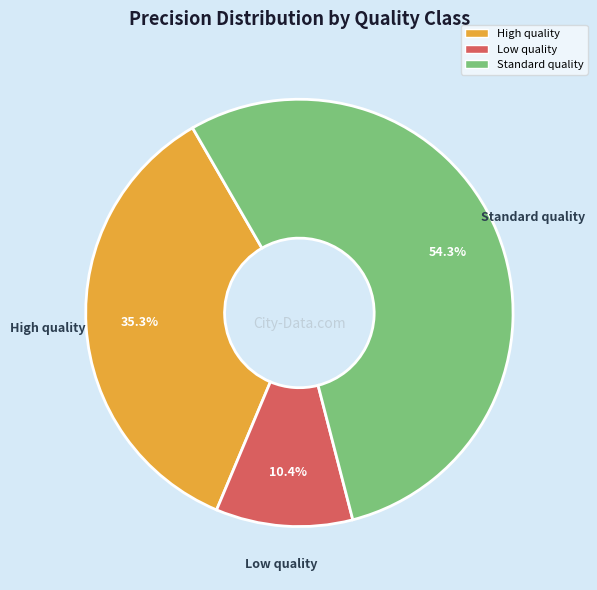

To the nearest percent, what percentage of the pie is Standard quality?

54%